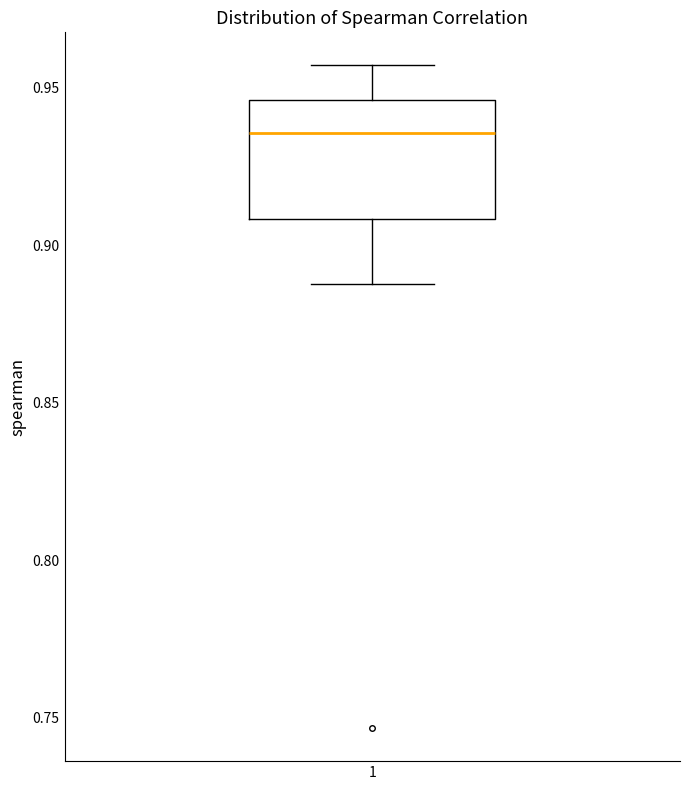

Read this box plot against the y-axis: the position of the median line, the range covered by the box, and the ends of both whiskers. The values are not printed on the chart, so give them approximately, as read against the axis.

median 0.935, box 0.910 to 0.945, whiskers 0.890 to 0.955